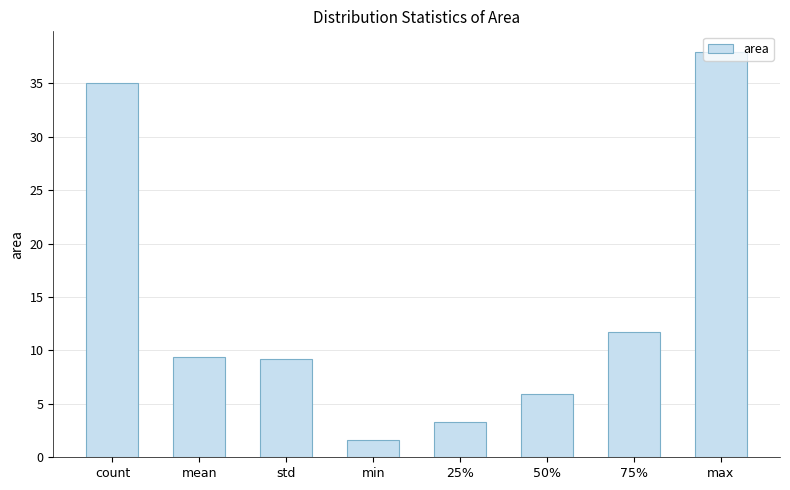

Where does the data first go above 9?

count